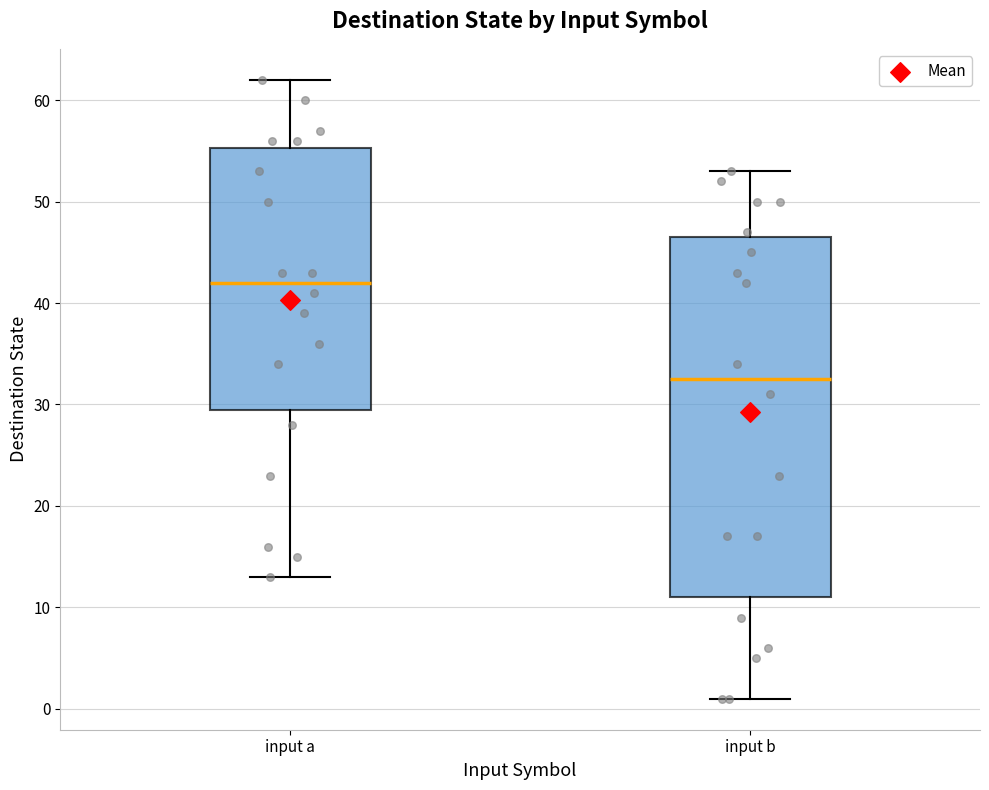

Reading left to right, read every box against the y-axis: the position of its median line, the range the box covers, and the ends of its whiskers. The values are not printed on the chart, so give them approximately, as read against the axis.

input a: median 42, box 30 to 55, whiskers 13 to 62
input b: median 33, box 11 to 47, whiskers 1 to 53